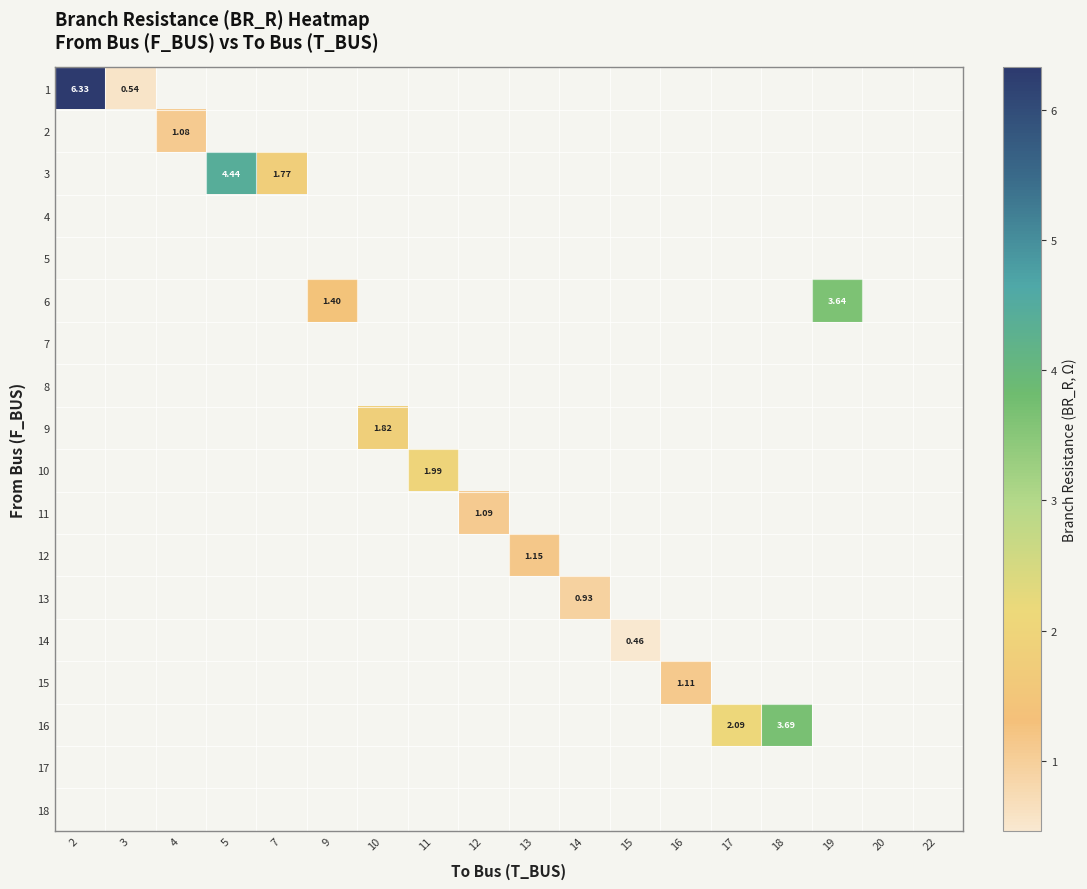

Is the value of row_6 at 18 greater than the value of row_12 at 22?

No